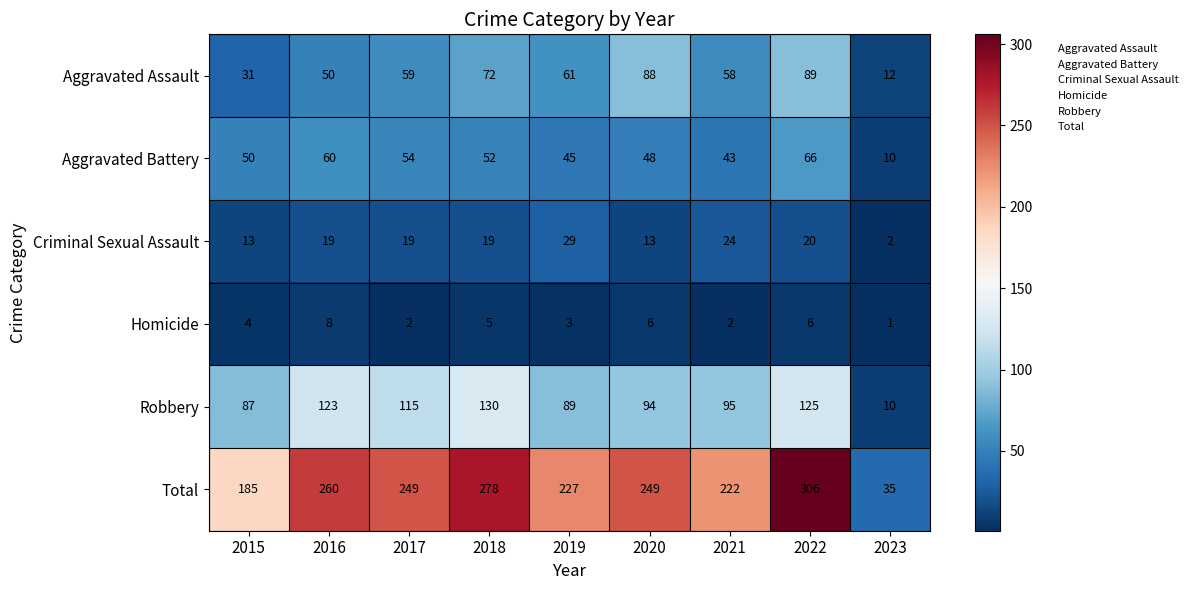

How many data points in Total are less than 249?

4